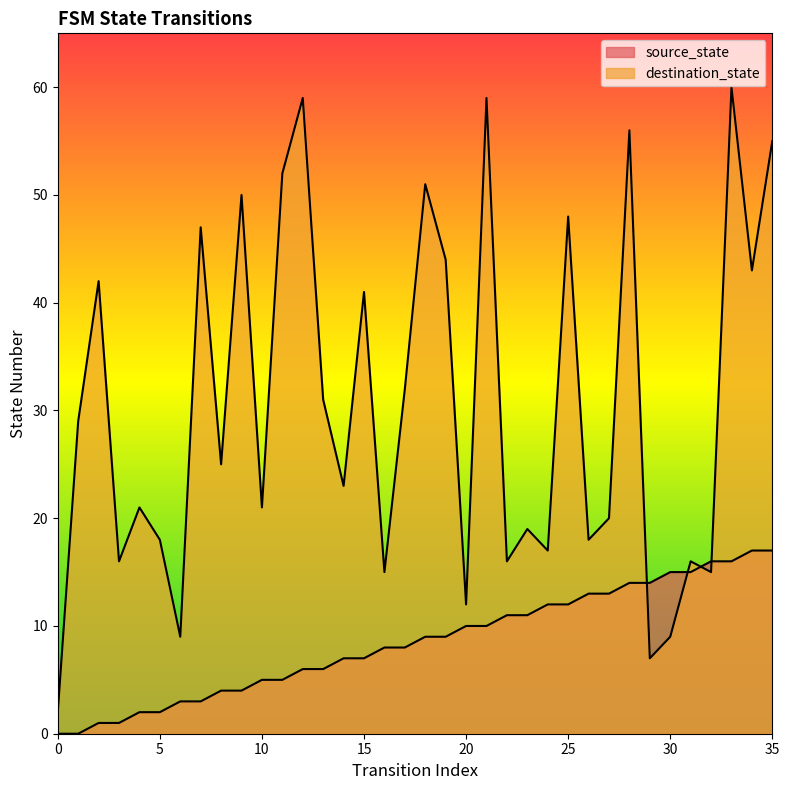

Is it true that source_state equals 7 at 14?

True